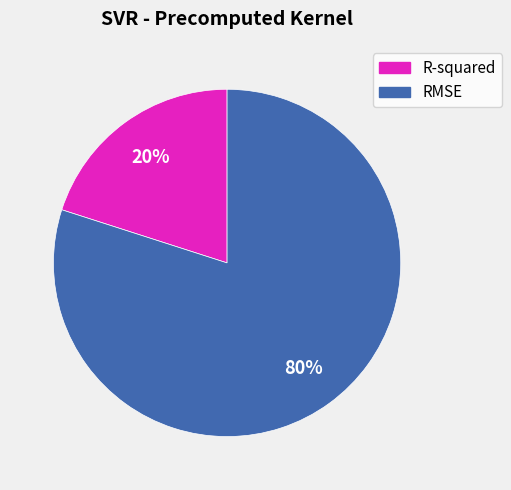

Between RMSE and R-squared, which is larger?

RMSE